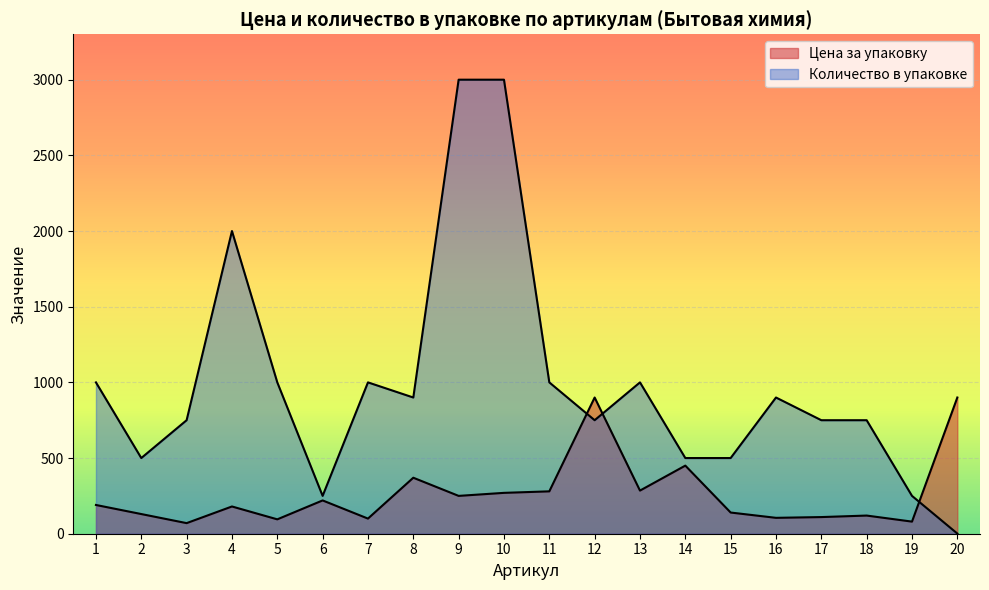

Which series has the widest spread of values?

Количество в упаковке